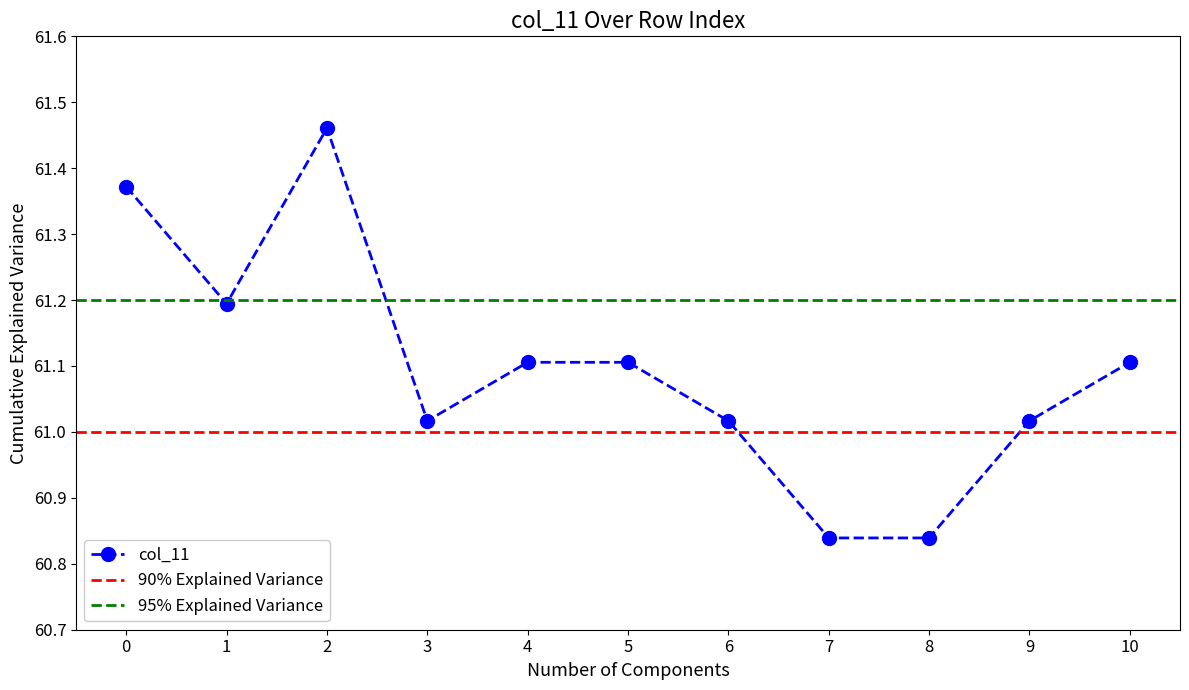

Rank the categories by value from lowest to highest.

7, 8, 3, 6, 9, 4, 5, 10, 1, 0, 2